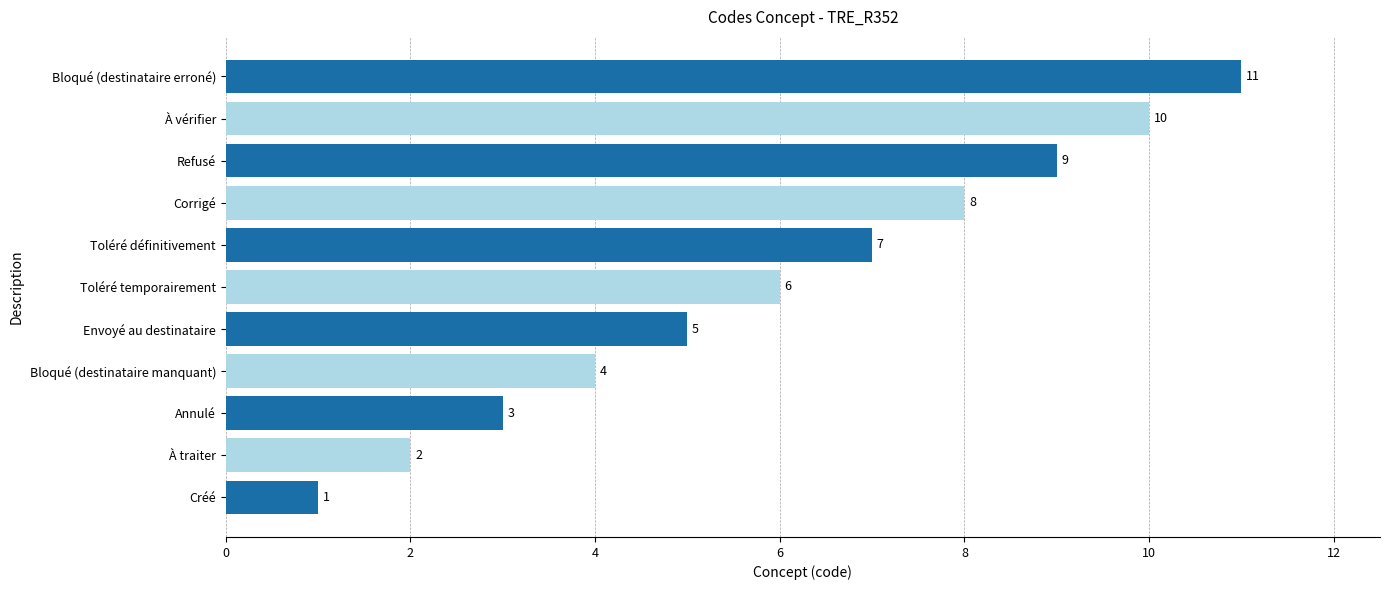

How many values are below 6?

5